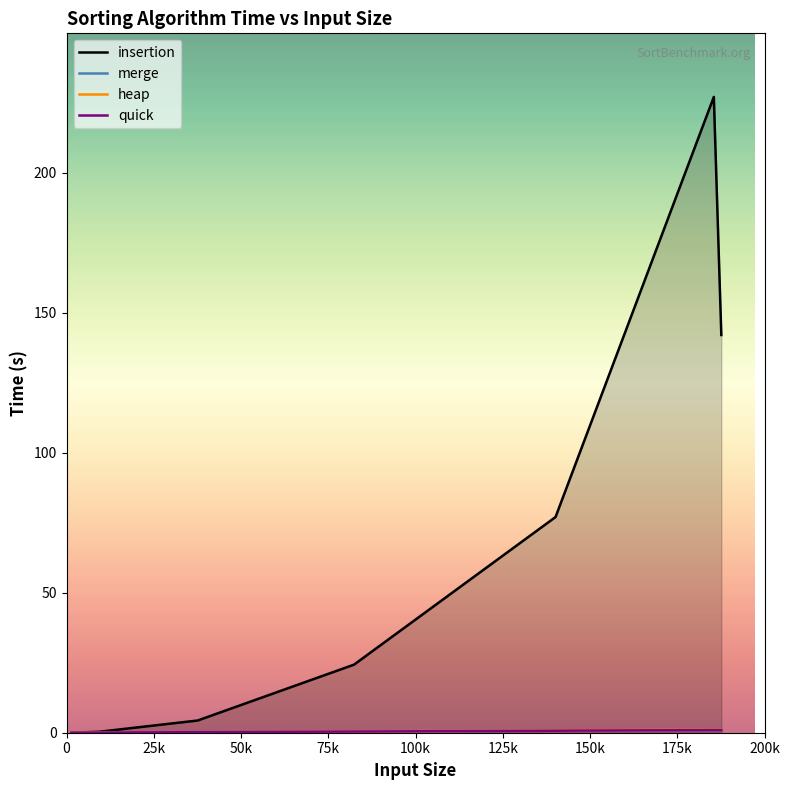

How many intersections are there between quick and merge?

1